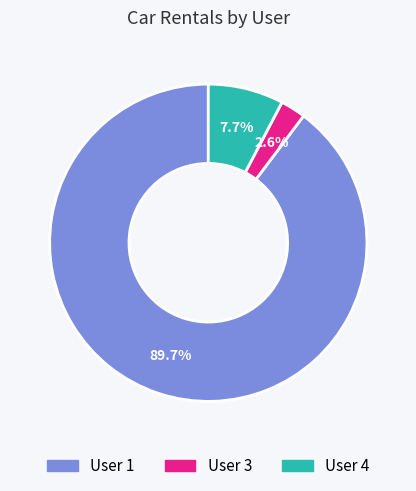

Which slice is the smallest?

User 3